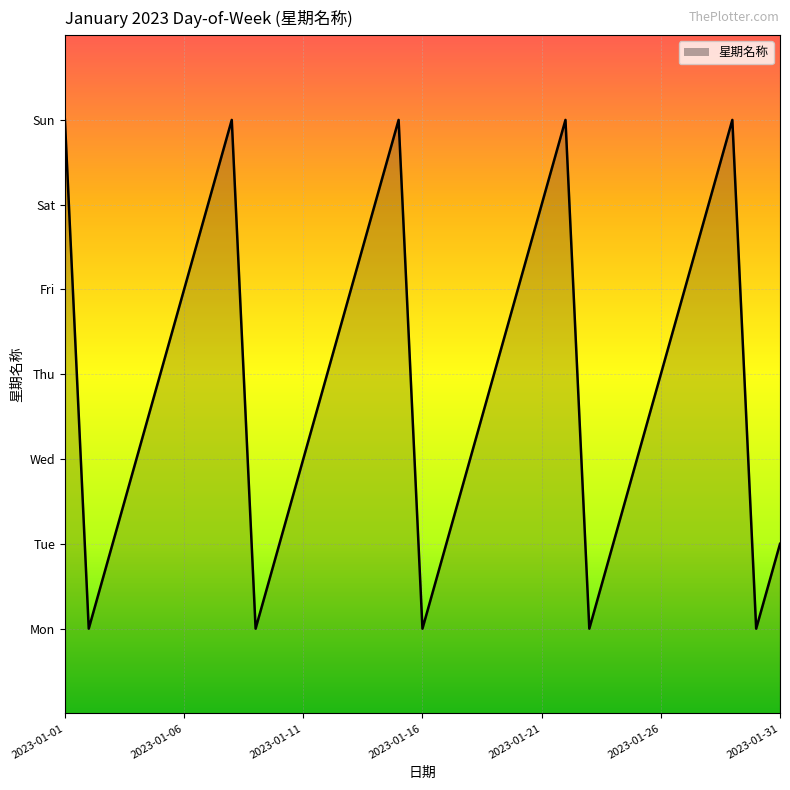

At which category does the data reach its first local peak?

2023-01-08